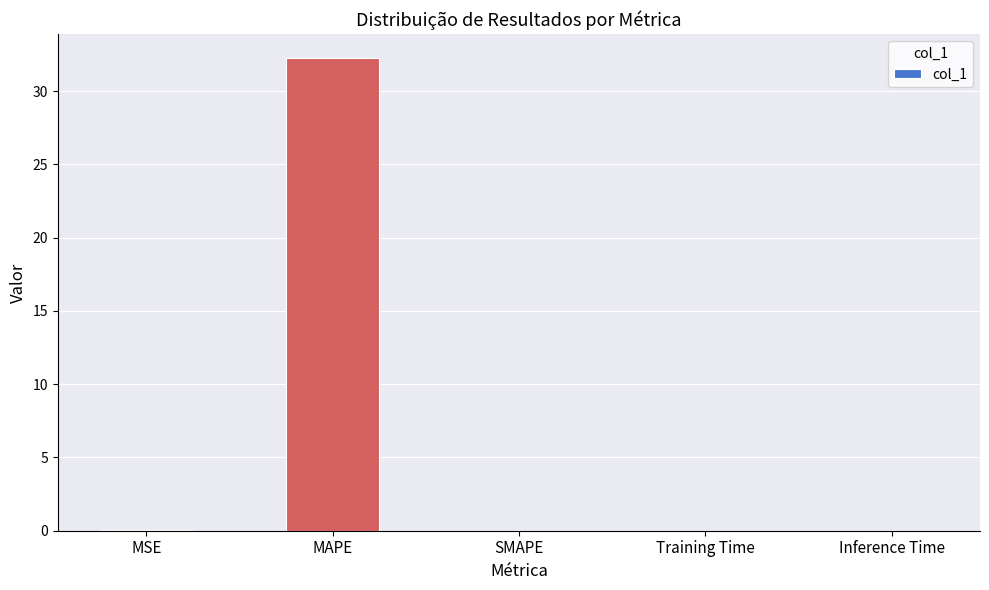

What is the sum of the values at SMAPE and MAPE?

32.3